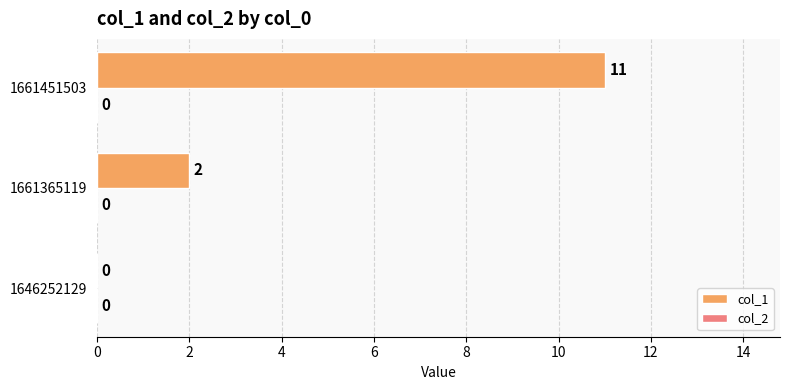

What is the maximum value shown in the chart?

11